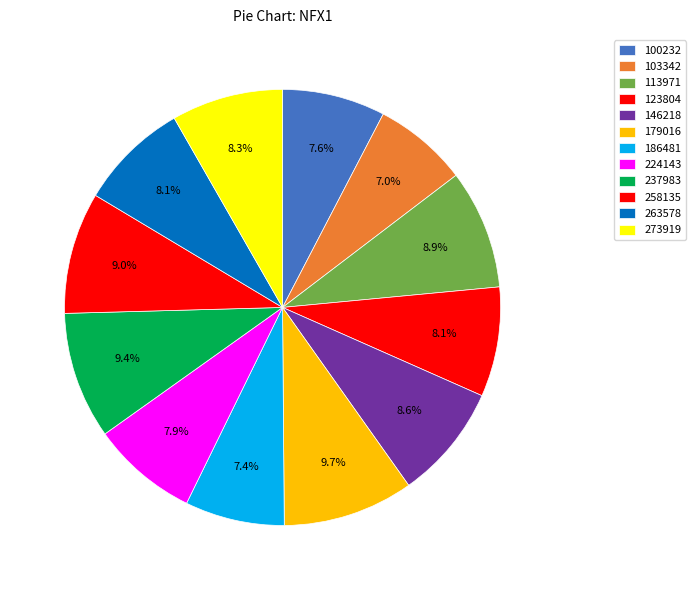

Between 179016 and 258135, which is larger?

179016